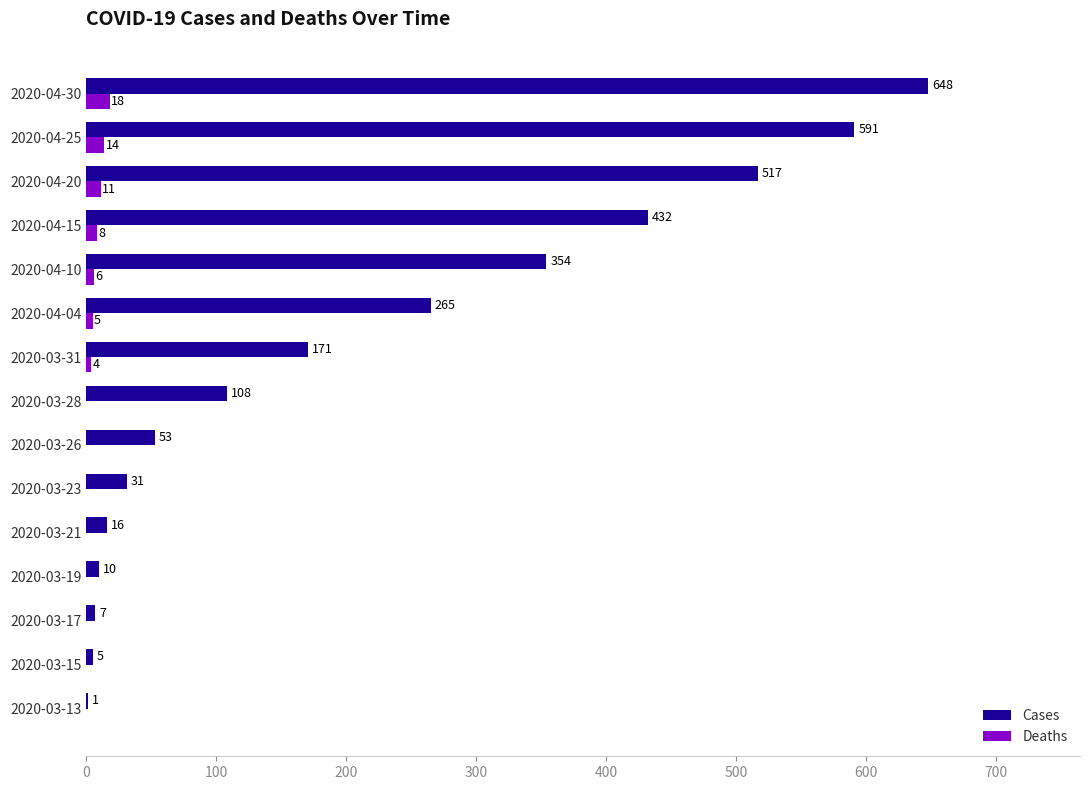

At which label is Cases closest to 324?

2020-04-10